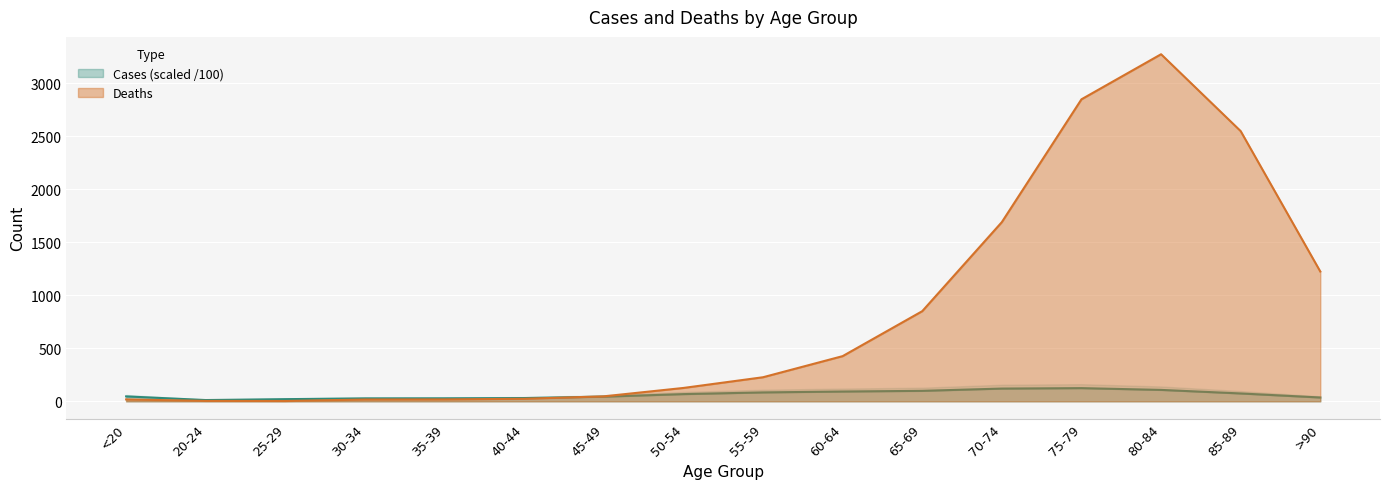

What is the label of the 4th point from the left?

30-34